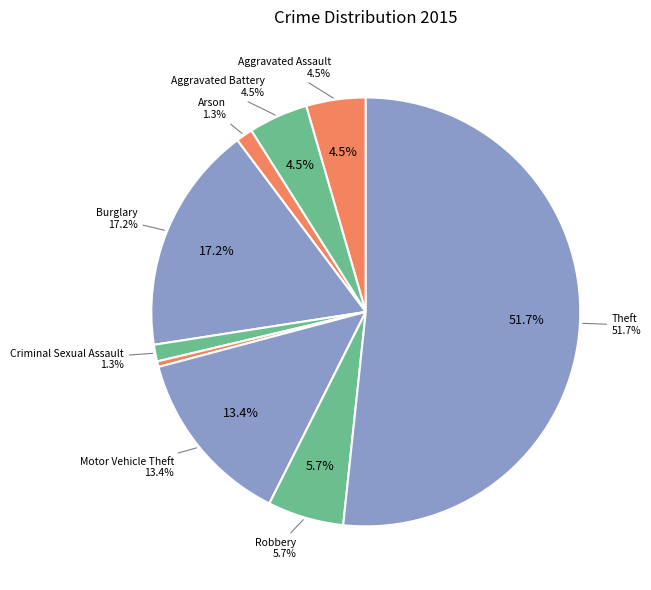

Which category accounts for the majority?

Theft